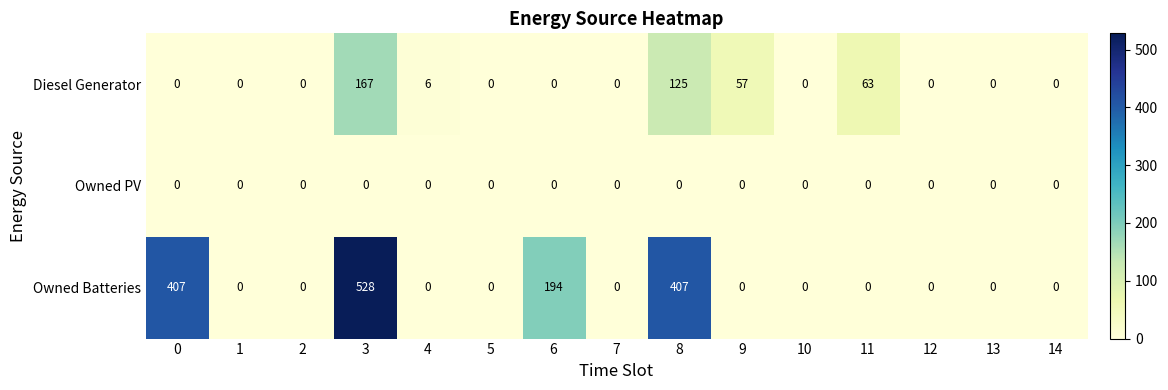

Which series has the largest total across all categories?

Owned Batteries